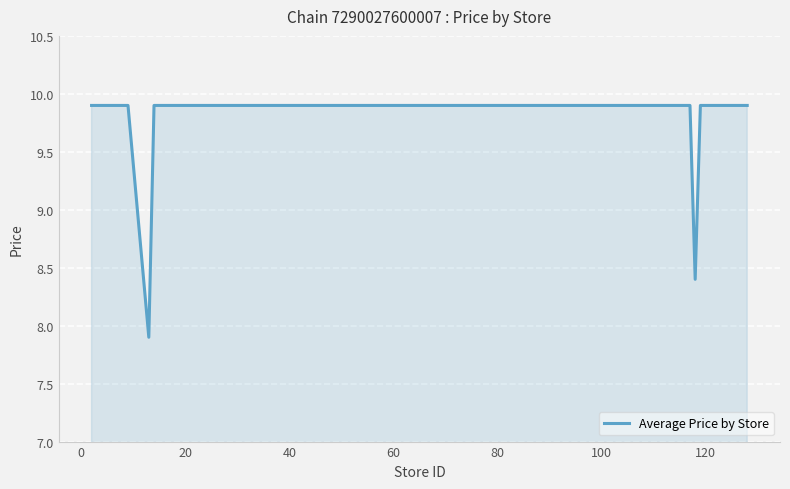

What is the greatest value displayed?

9.9